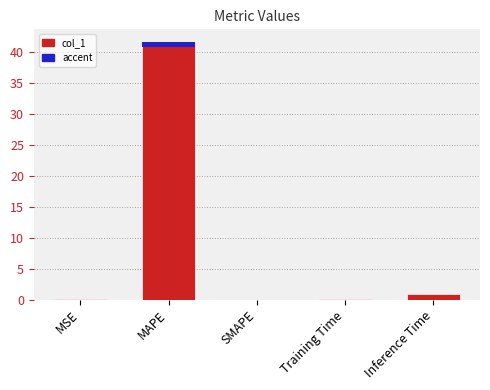

What is the greatest value displayed?

41.6